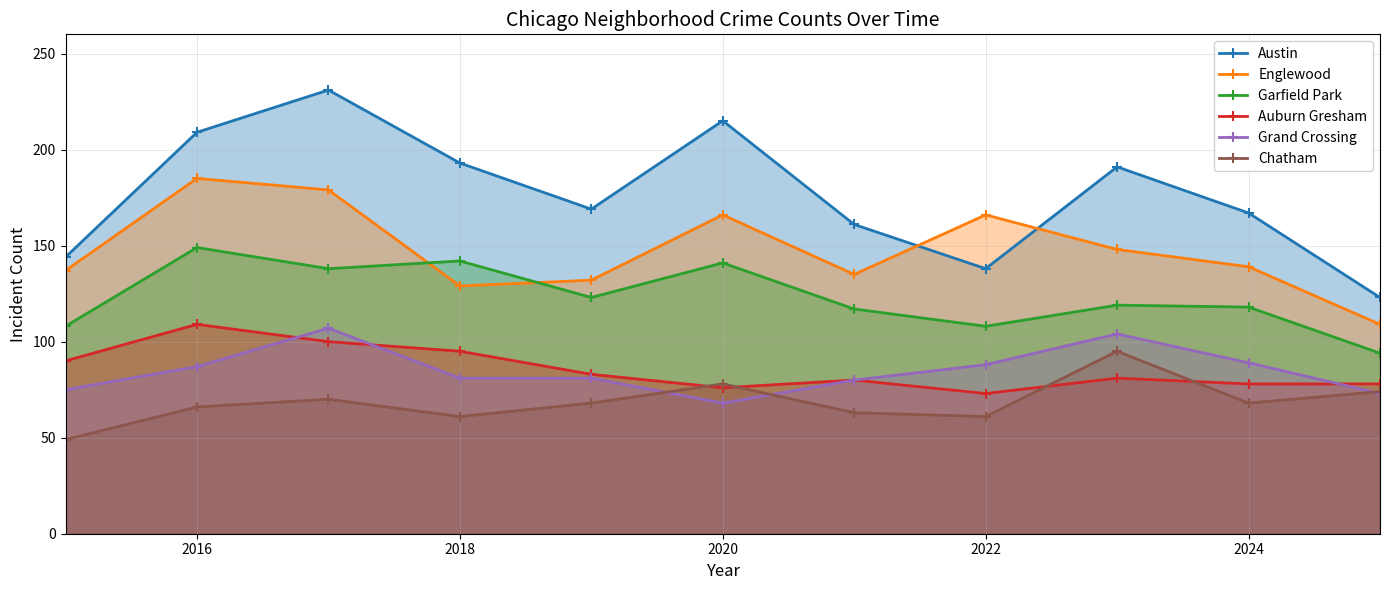

What is the highest value of the Chatham series?

95